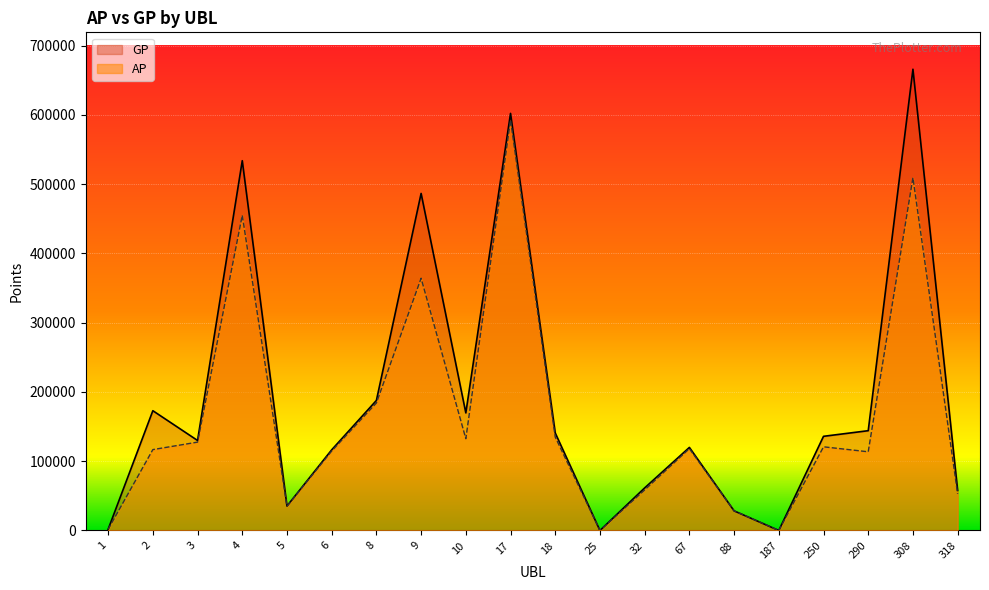

In GP, how many points are higher than both neighbors (excluding endpoints)?

6